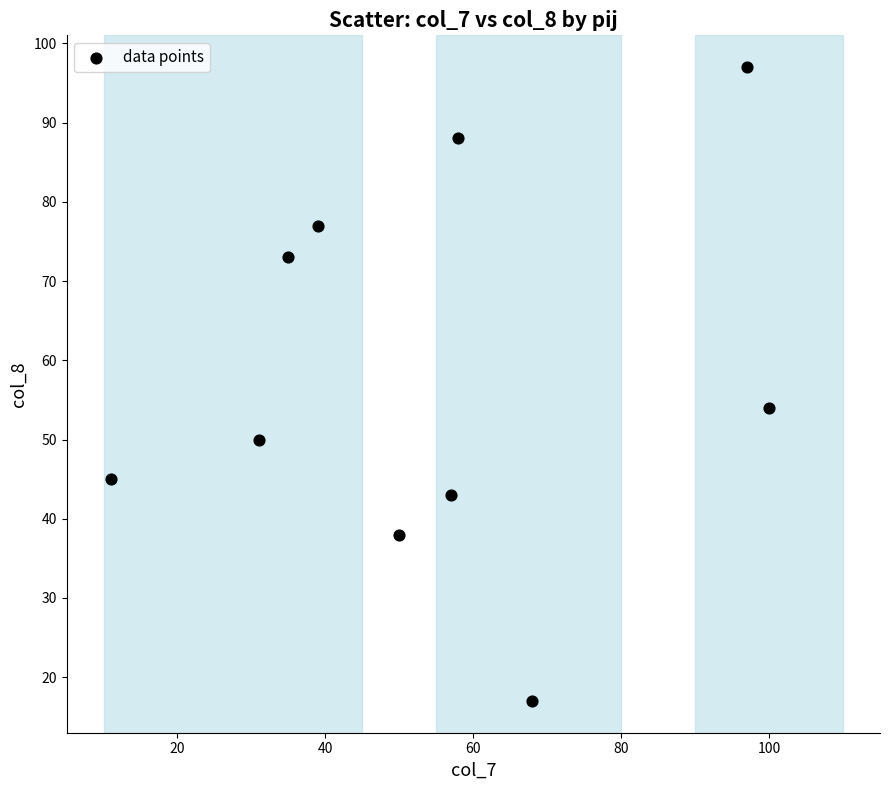

What Y value in the scatter plot is closest to 57?

54